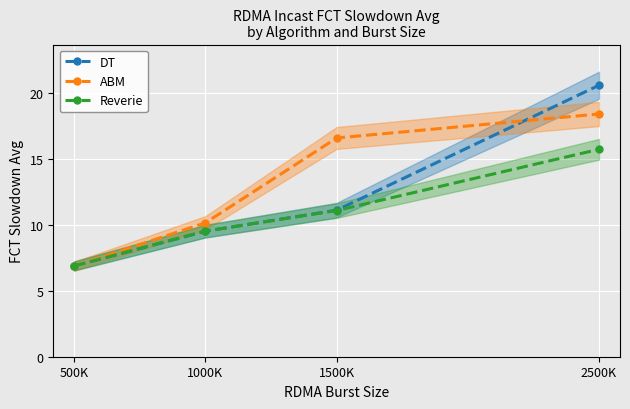

How many intersections are there between DT and Reverie?

1